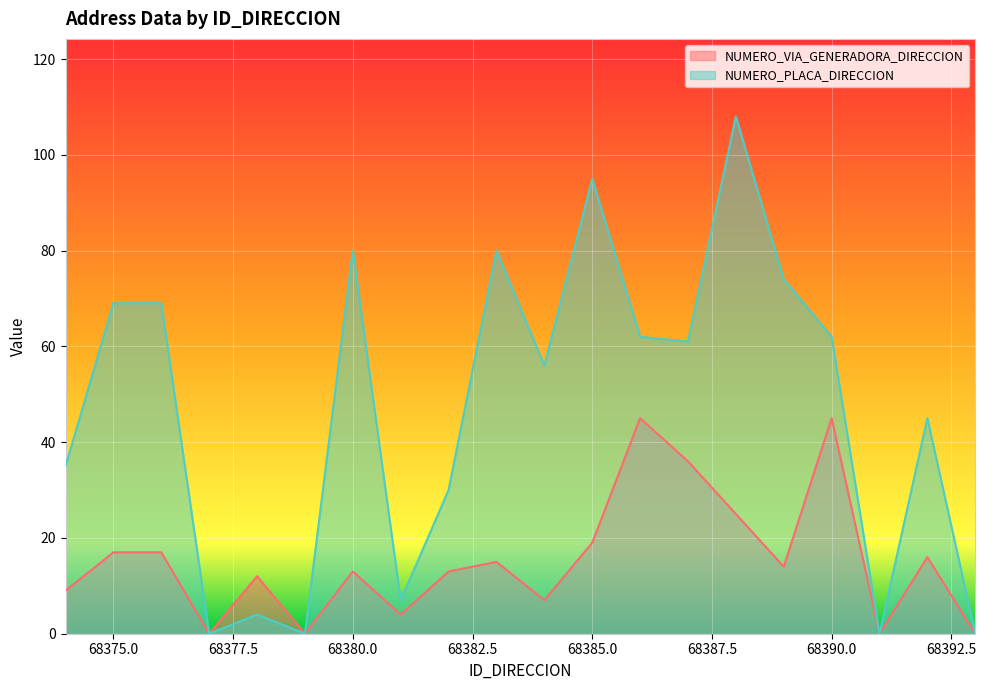

At which category is the sum across all series the highest?

68388